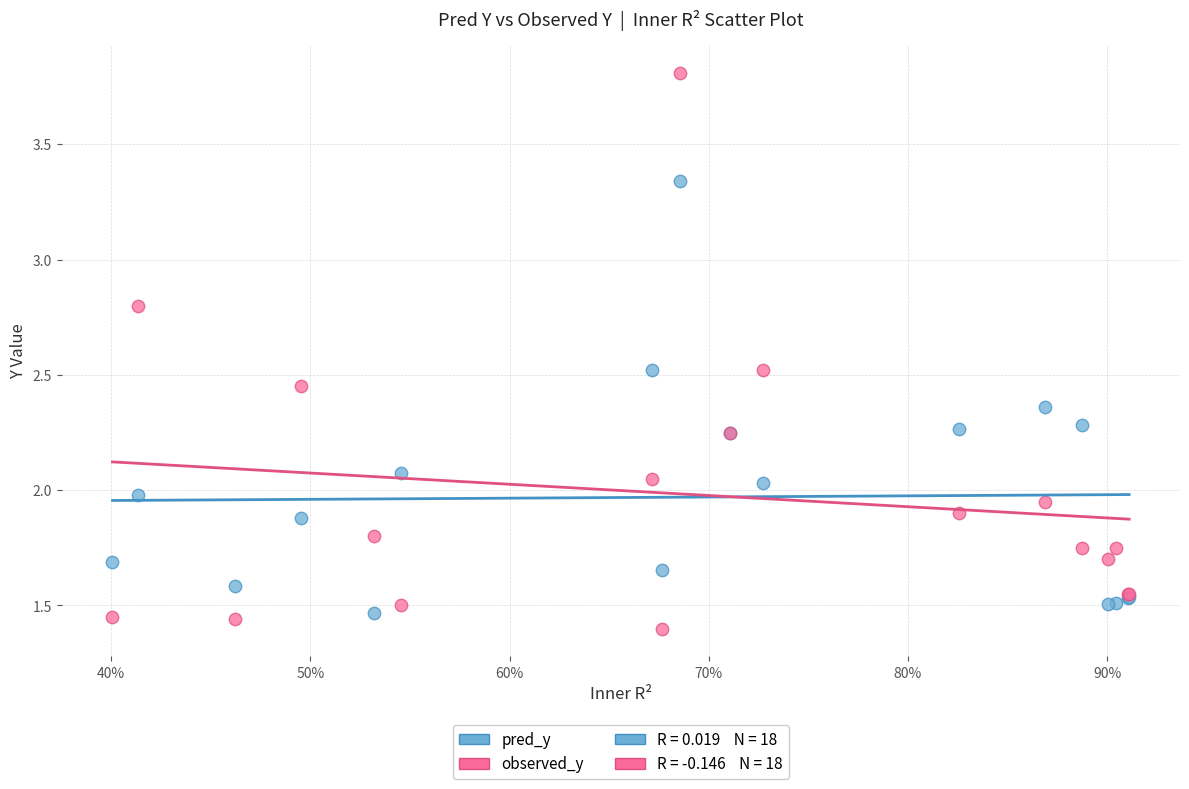

What is the X range (max minus min) for the scatter plot?

0.5